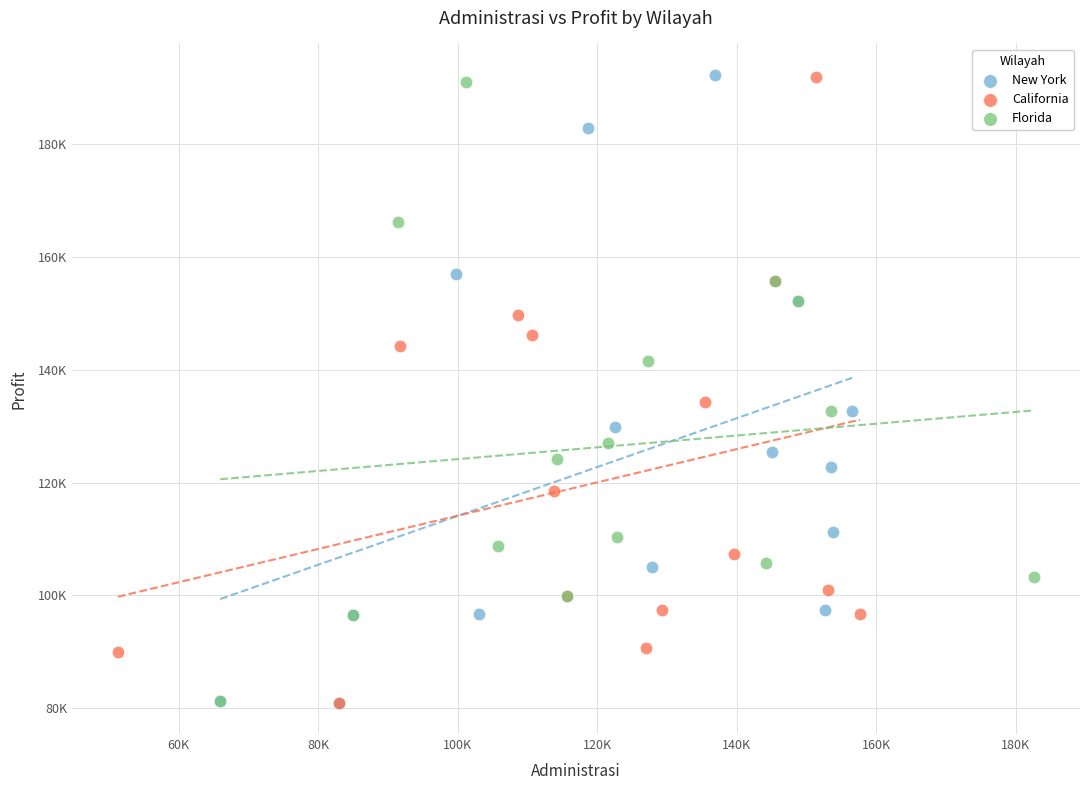

What are all the series names shown in the legend?

New York, California, Florida